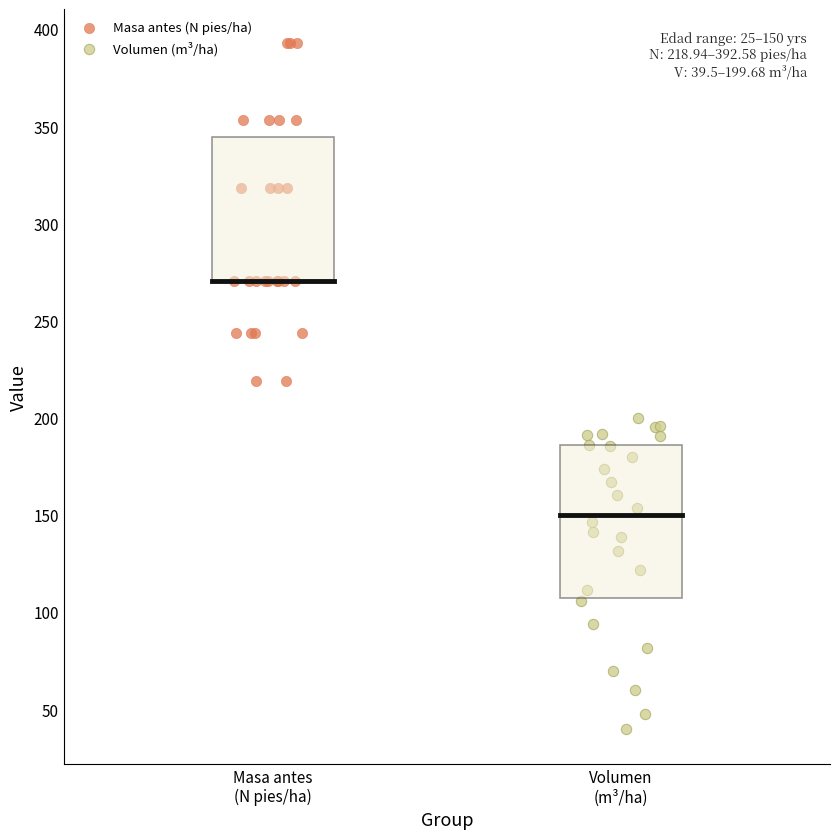

Which series has the largest Y range (max minus min)?

Masa antes (N pies/ha)